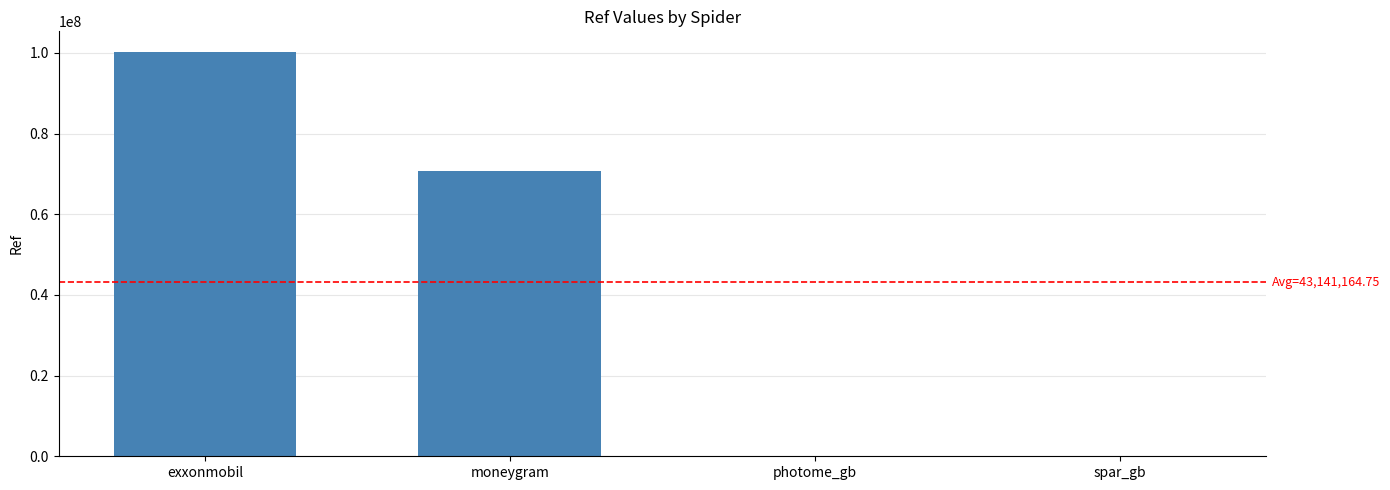

Is it true that the value at exxonmobil is 148824269?

False